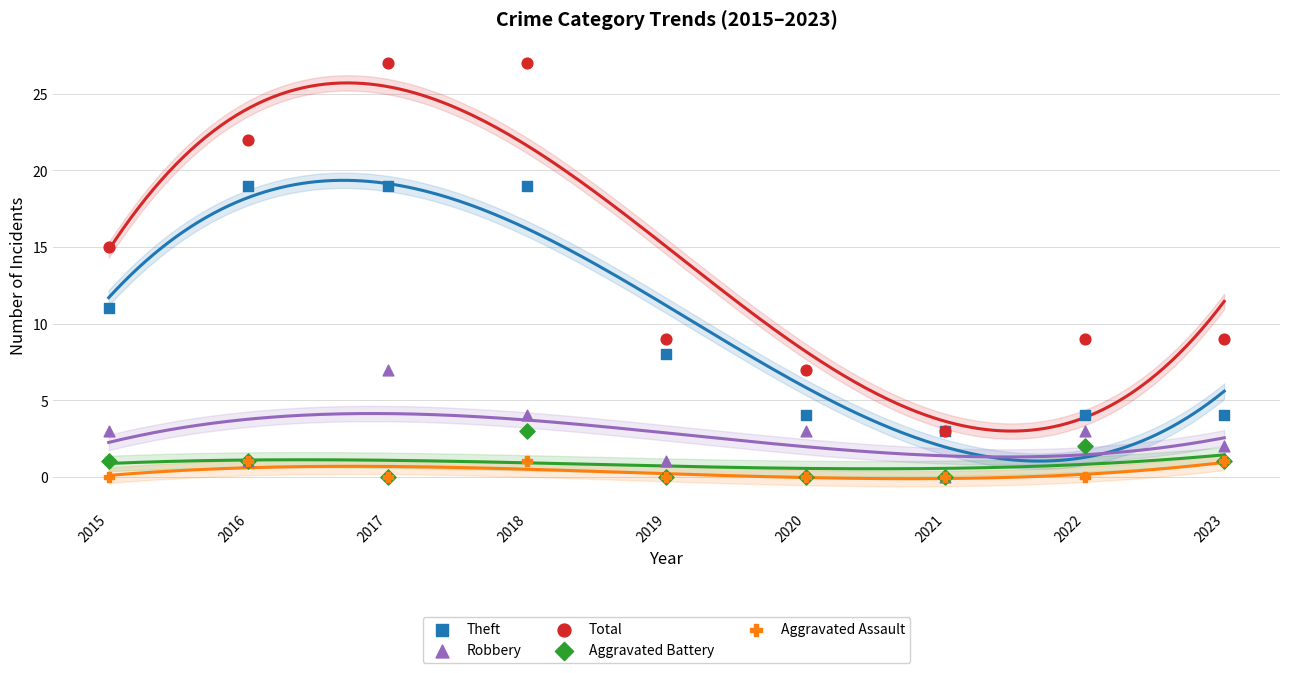

What are all the series names shown in the legend?

Theft, Robbery, Total, Aggravated Battery, Aggravated Assault